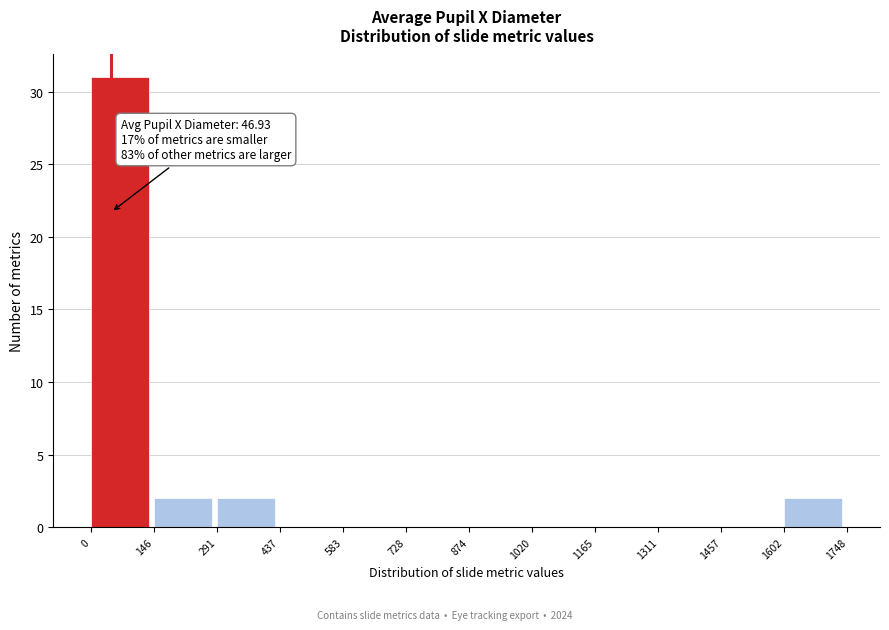

Over which range of the x-axis is the bar tallest?

0 to 146